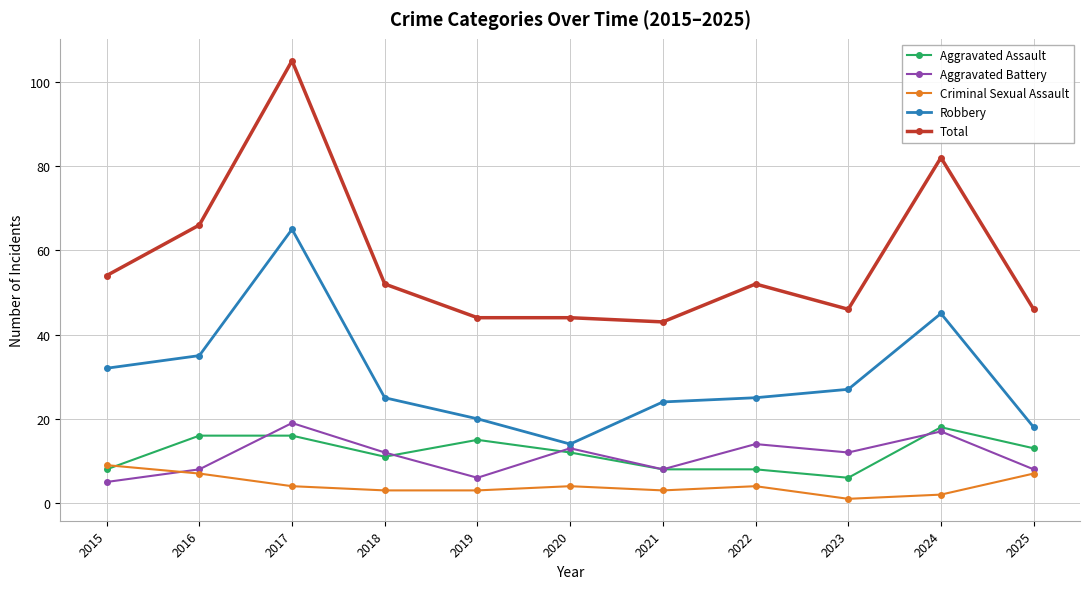

True or false: Robbery and Criminal Sexual Assault cross at least once.

False